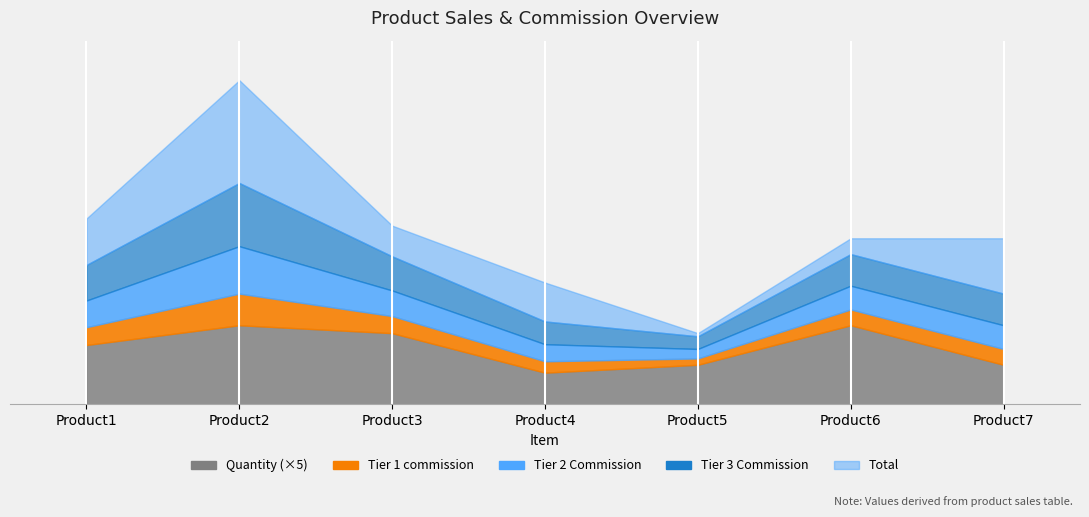

At which category does Tier 3 Commission reach its first local peak?

Product2